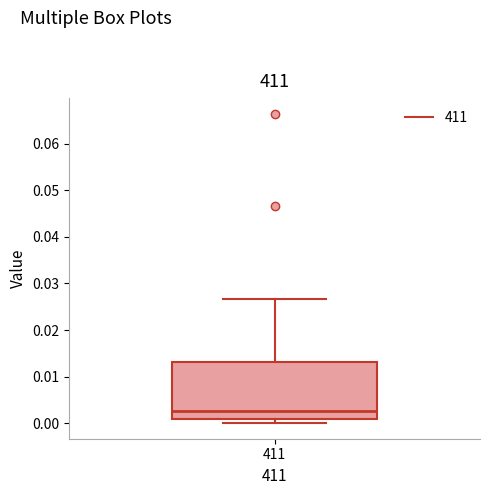

Where is the upper edge of the box at x = 411 on the y-axis? The values are not printed on the chart, so give them approximately, as read against the axis.

0.013